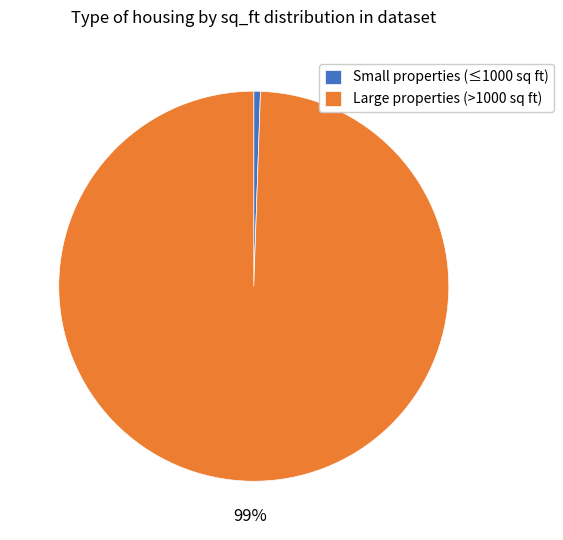

What is the smallest slice in the pie chart?

Small properties (≤1000 sq ft)